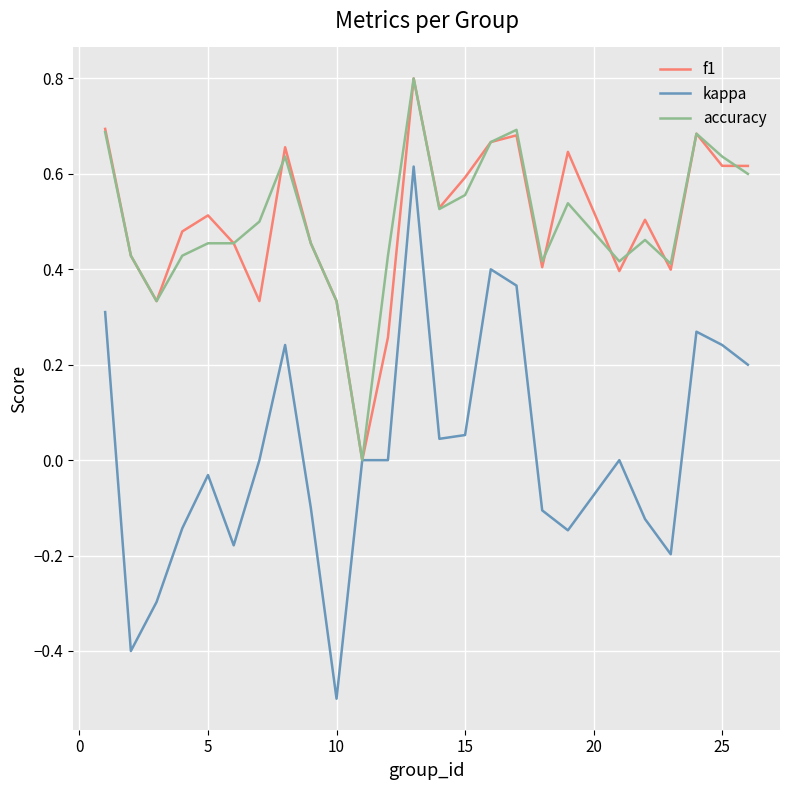

What is the maximum value for f1?

0.8